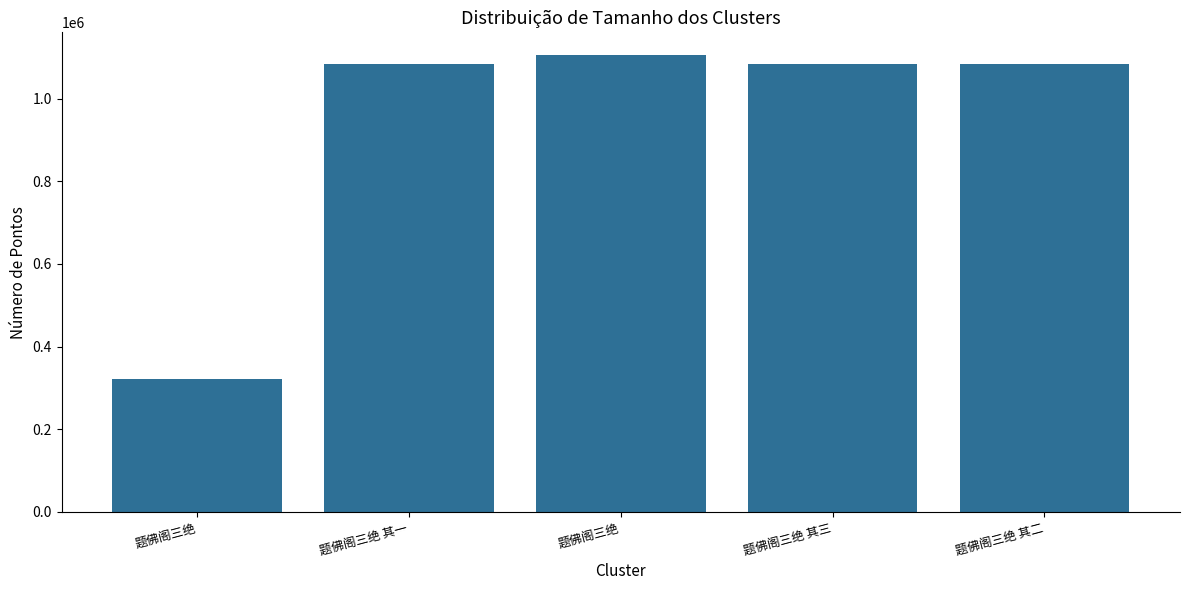

Is it true that the value at 题佛阁三绝 is 539816?

False